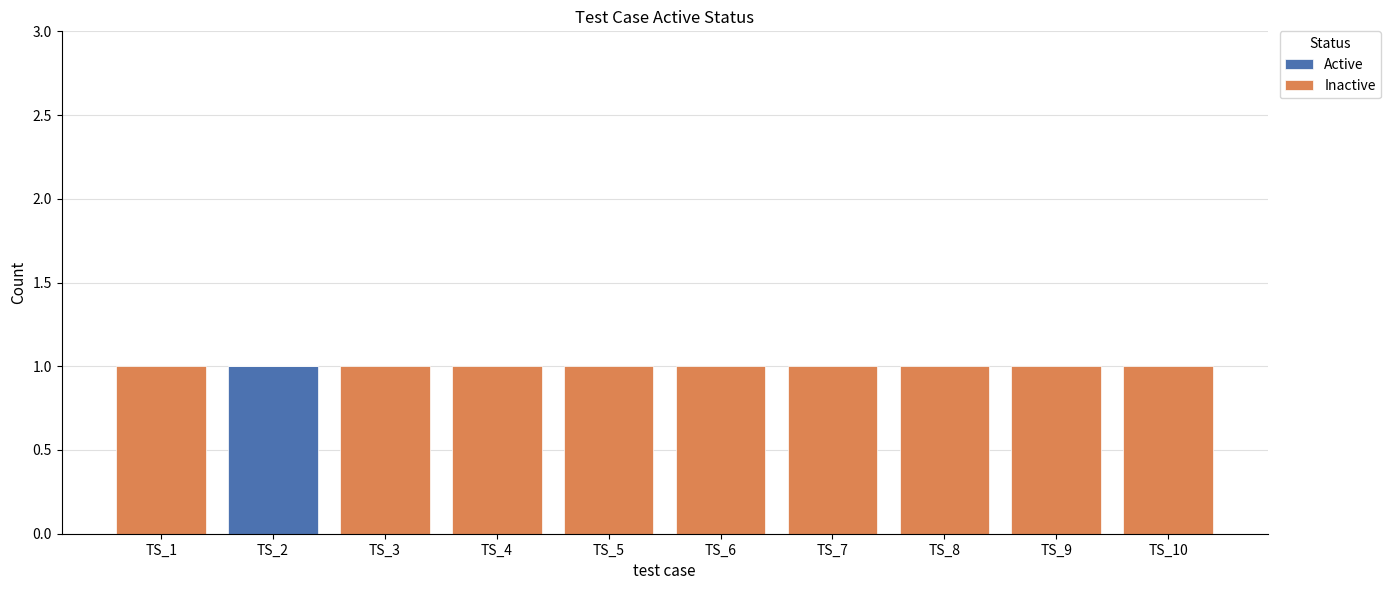

How many data points does each series have?

10